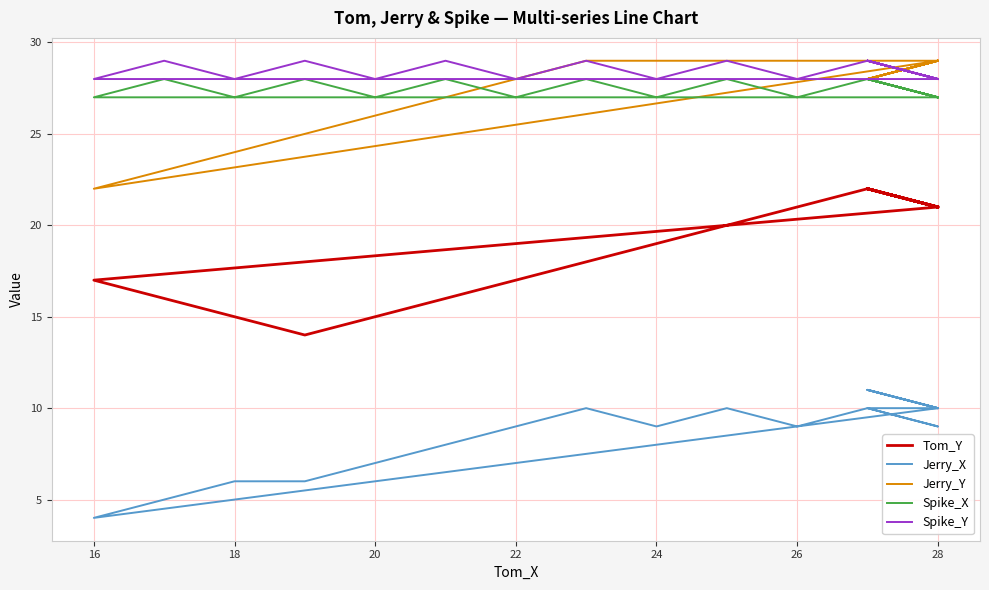

True or false: Tom_Y and Jerry_X cross at least once.

False